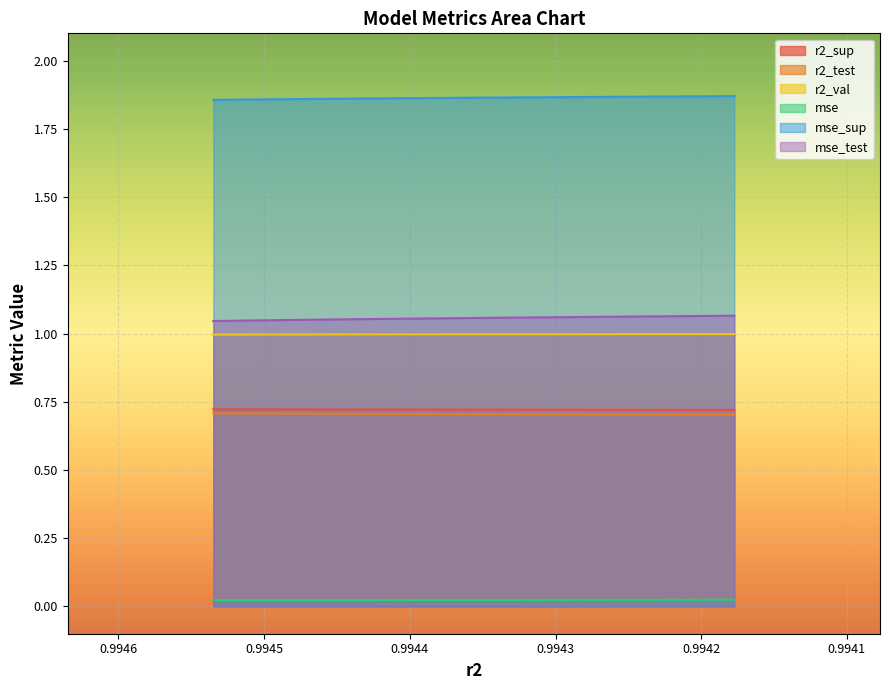

What is the value of the r2_val point at the 7th from the left?

1.0